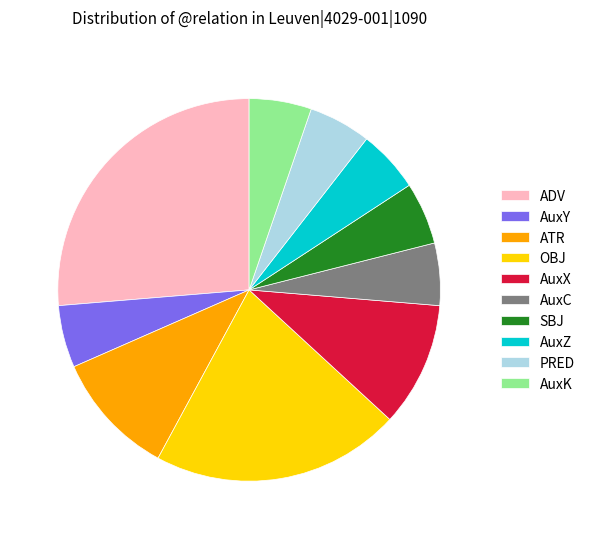

Is it true that AuxC is 1% of the pie?

False